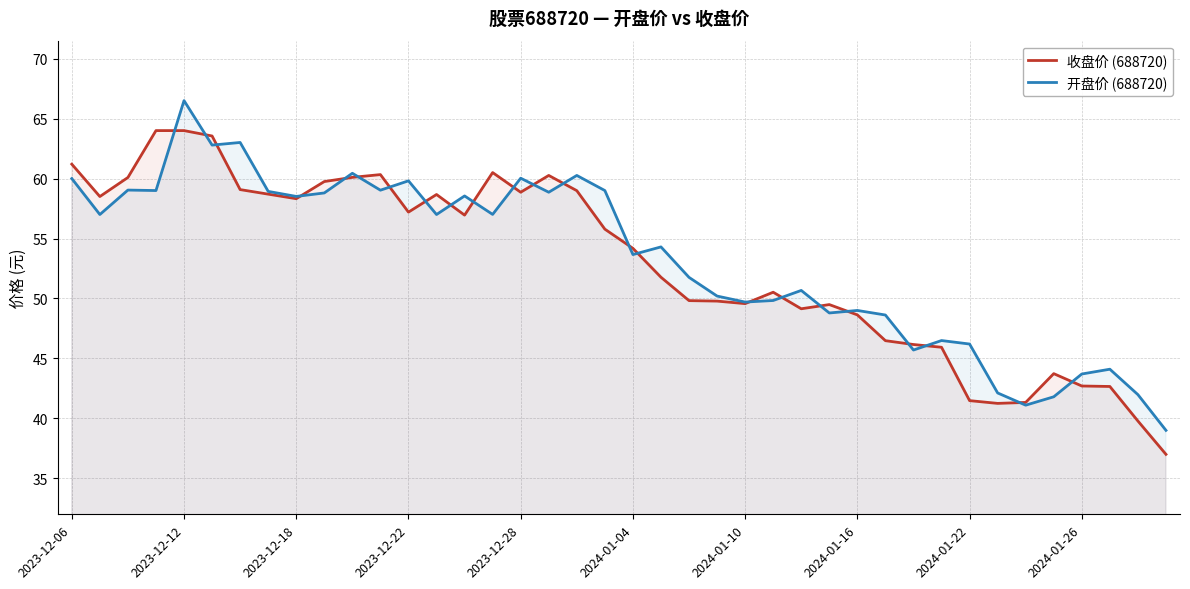

Where does the 开盘价 (688720) series first go above 57?

2023-12-06